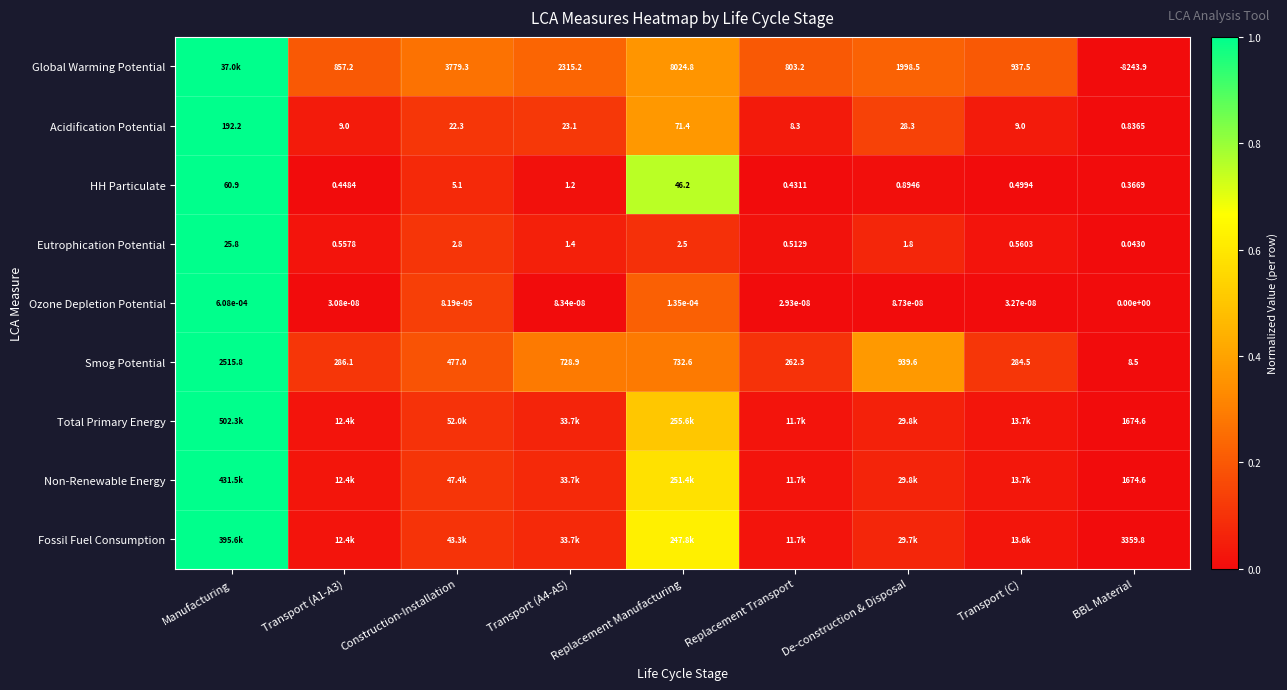

At which label is Smog Potential closest to 1262?

De-construction & Disposal